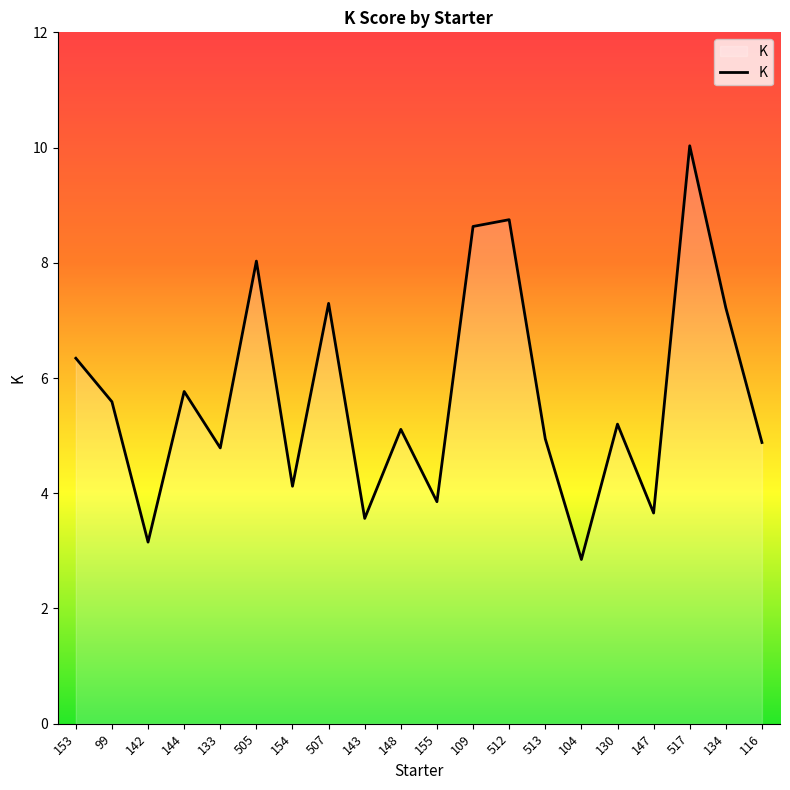

The chart shows a value of 5.0 at 142. True or false?

False